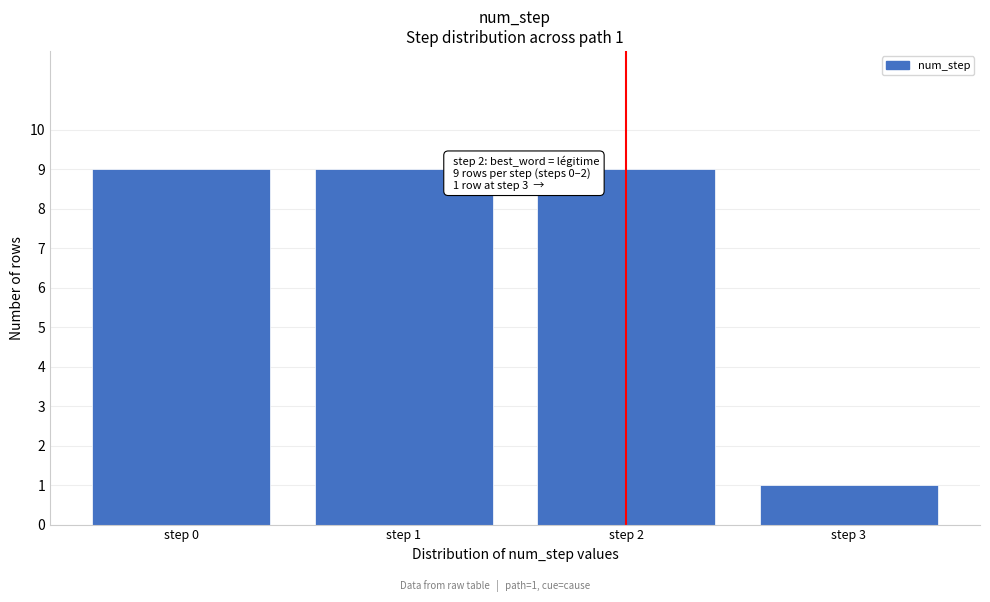

Reading left to right, extract all data points from this chart.

9	9	9	1